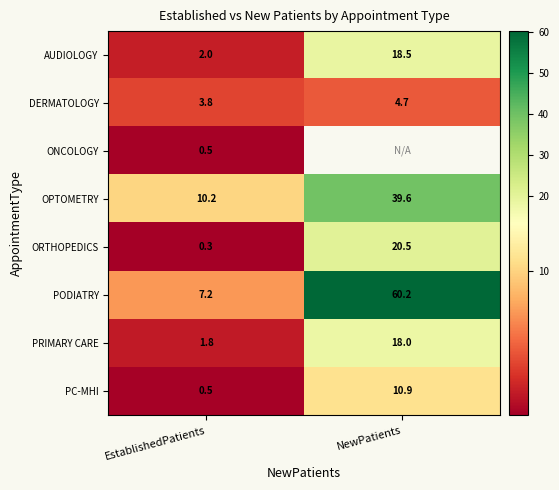

What is the sum of the PODIATRY values at EstablishedPatients and NewPatients?

67.4